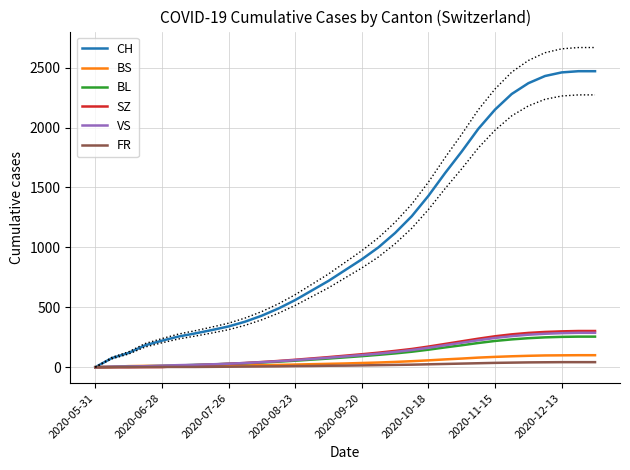

What is the sum of the BL values at 2020-10-18 and 18?

129